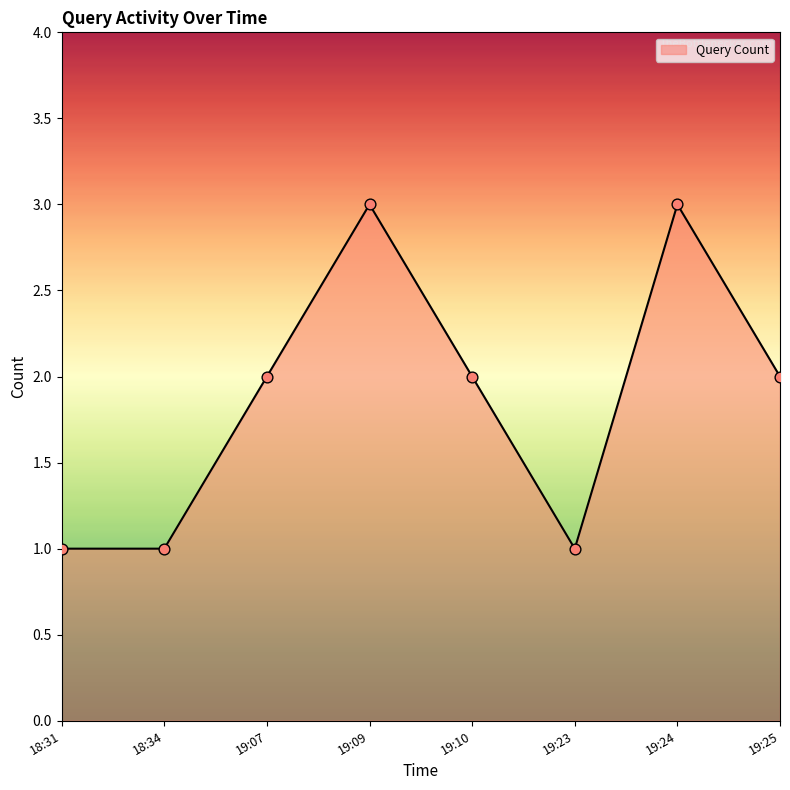

What is the change in value from 18:34 to 19:07?

+1